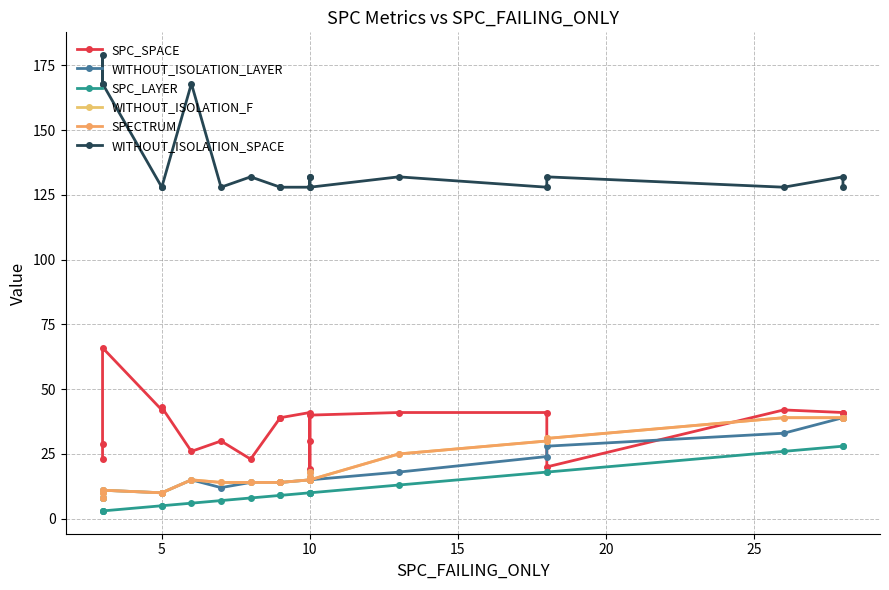

Which series has the widest spread of values?

WITHOUT_ISOLATION_SPACE